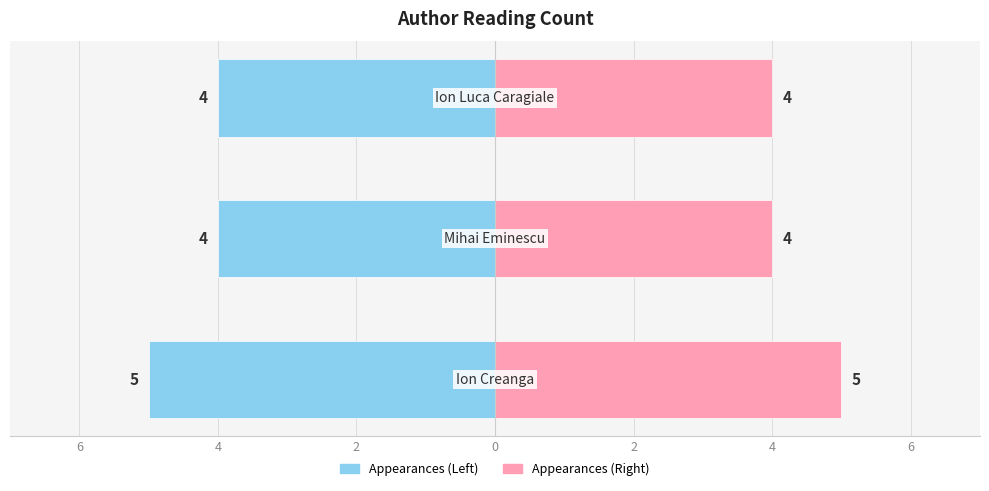

At how many categories does at least one series exceed 4?

1